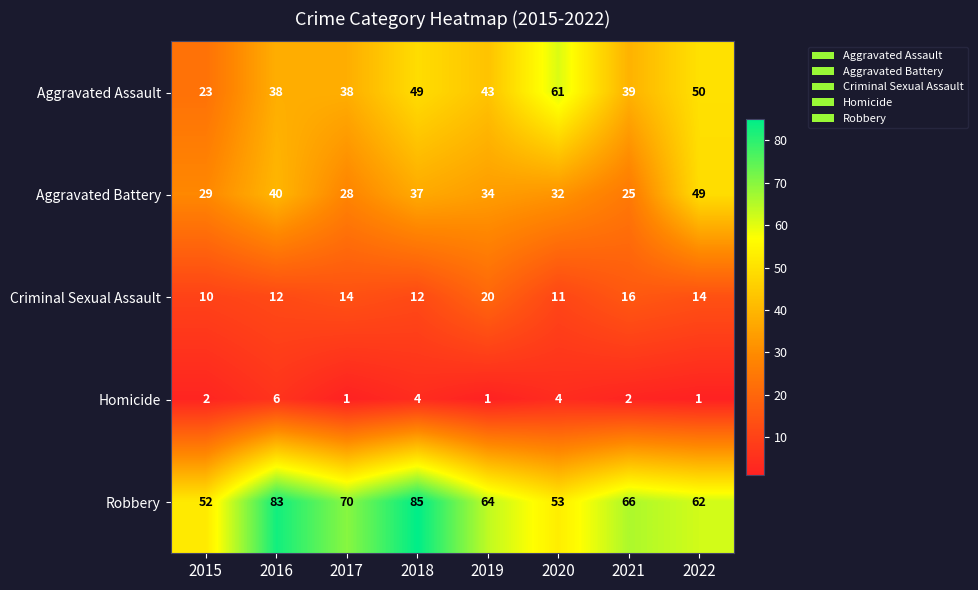

What is the maximum value shown in the chart?

85